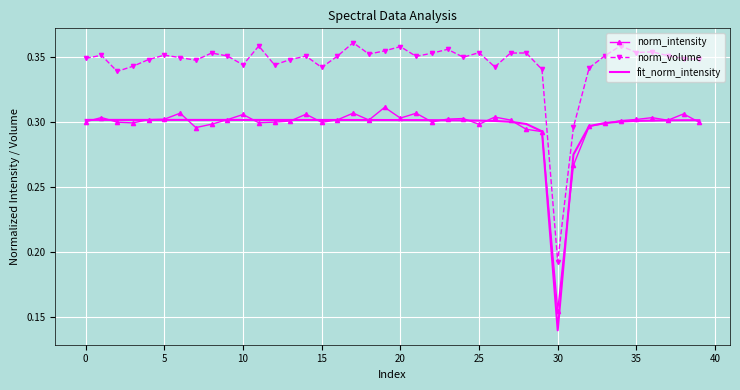

Which series has the largest range (max minus min)?

norm_volume